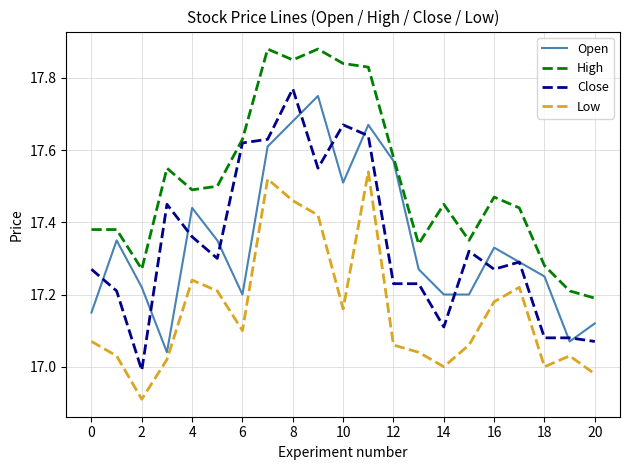

True or false: Close and Low cross at least once.

False